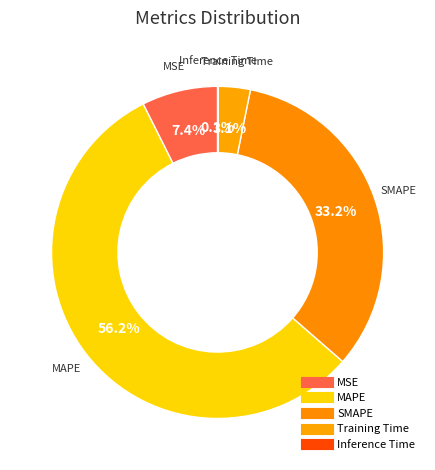

Is it true that Training Time is 3% of the pie?

True